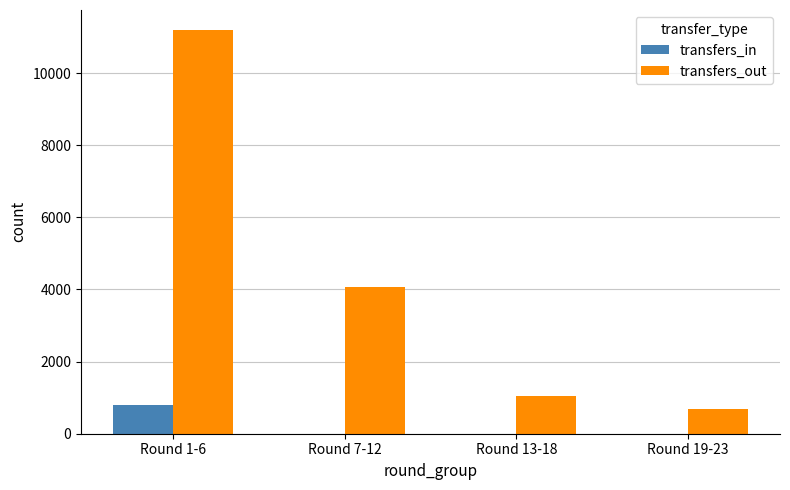

The value of transfers_out at Round 7-12 is 7219. True or false?

False